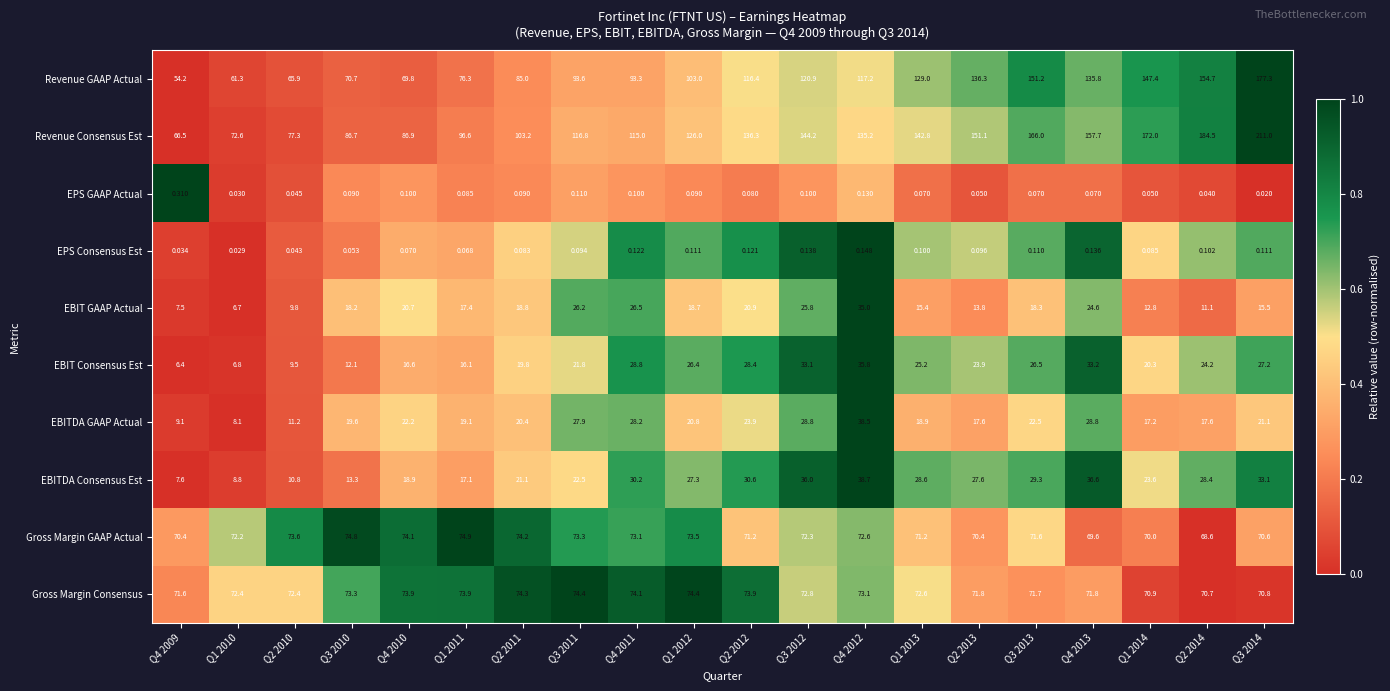

What is the difference between the highest and lowest values at Q3 2014?

211.0